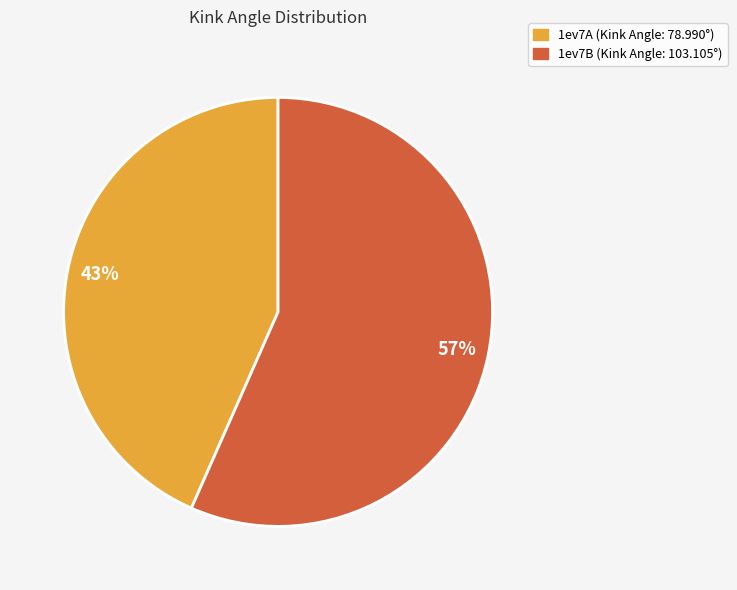

How many segments does this pie chart have?

2